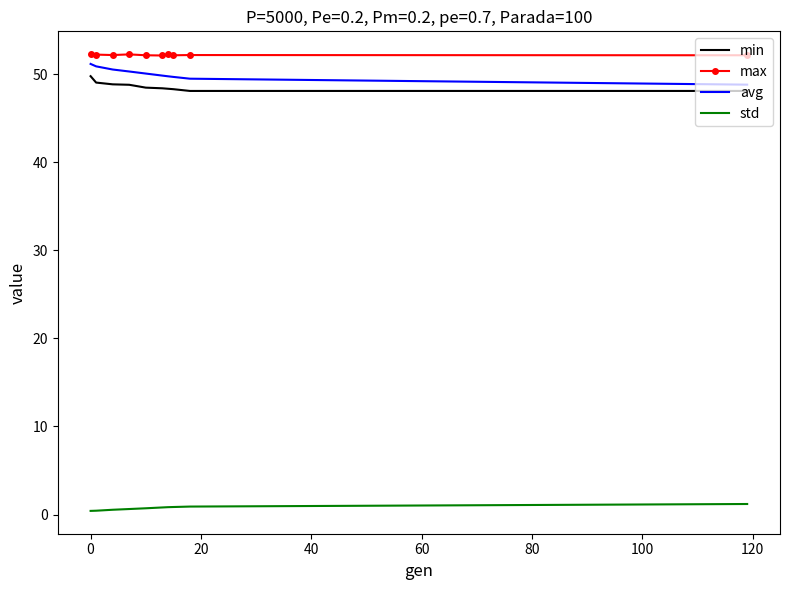

What is the highest value of the std series?

1.2